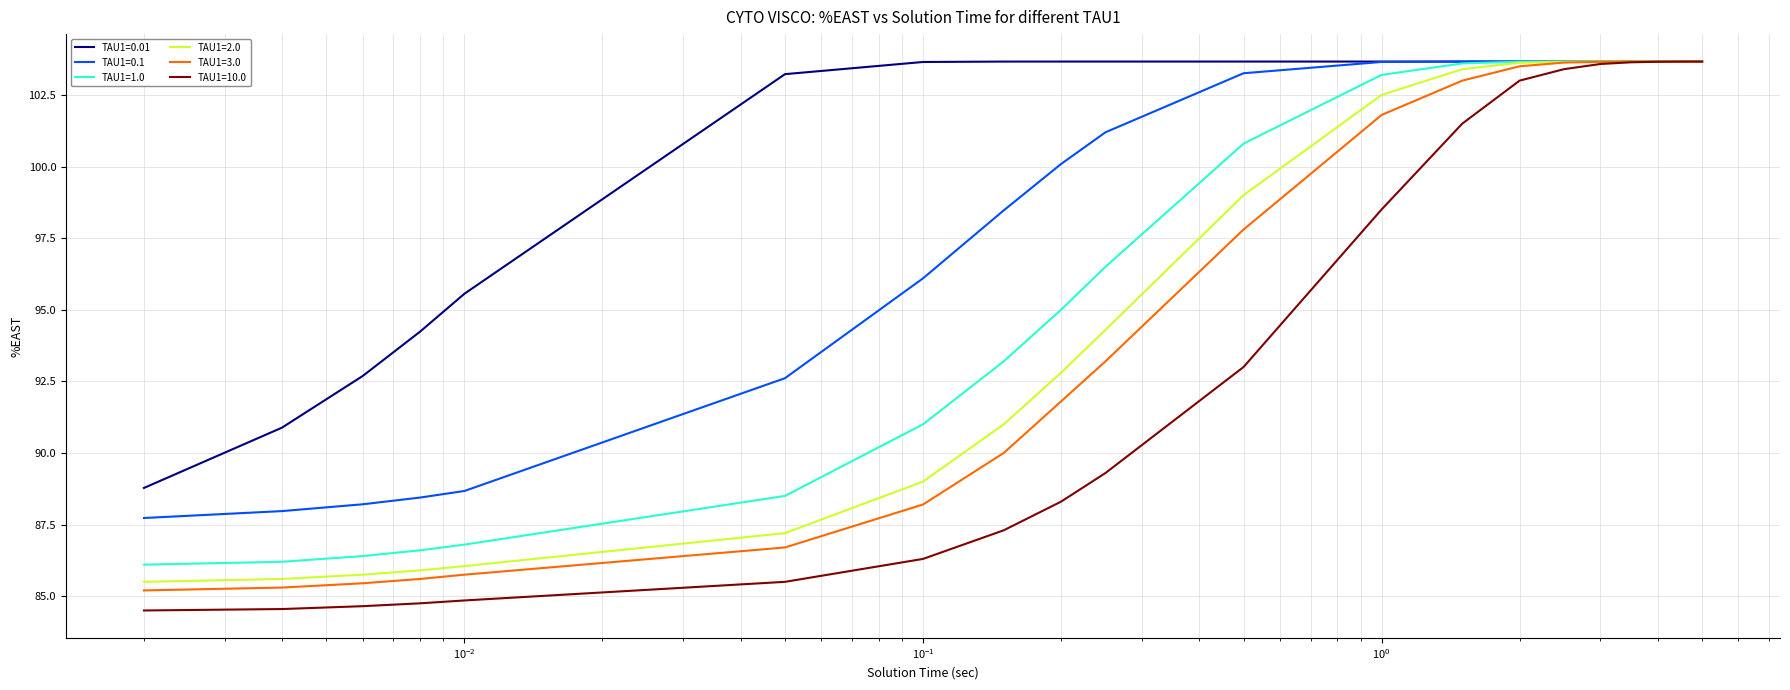

Which series has the widest spread of values?

TAU1=10.0